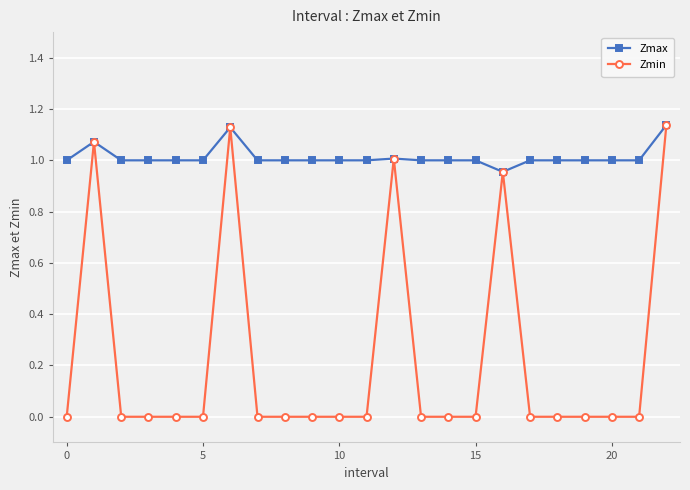

List the series in order of their overall mean, lowest first.

Zmin, Zmax